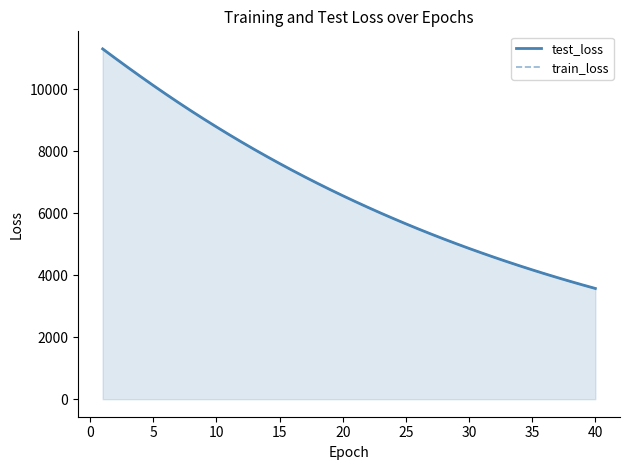

What is the lowest value of the train_loss series?

3571.5